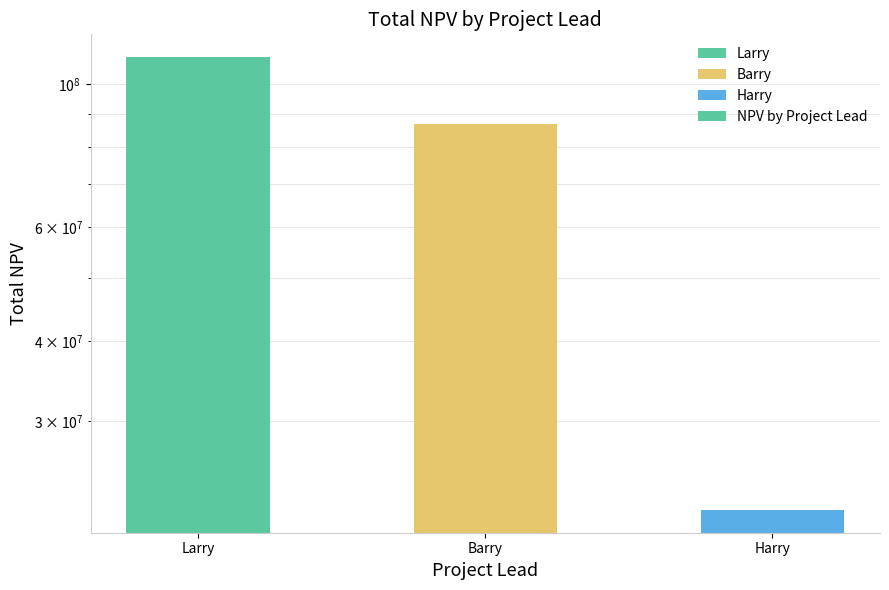

What is the label of the 3rd bar from the left?

Harry